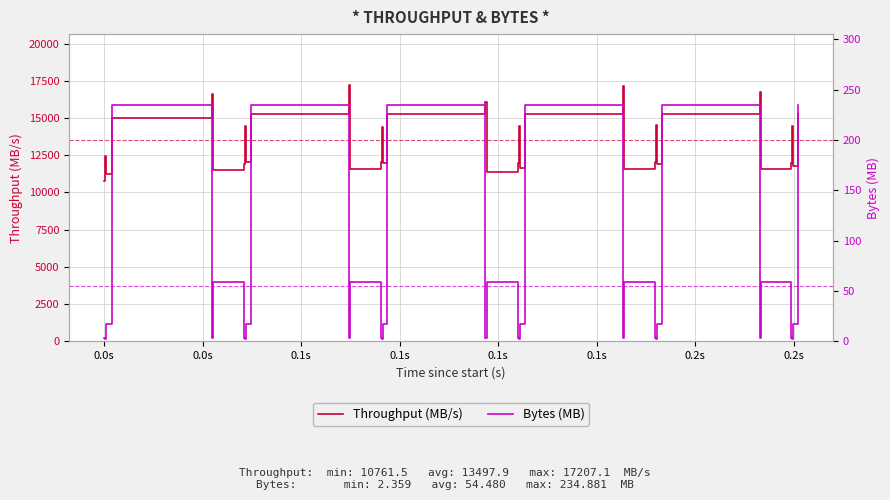

Is the value of Throughput (MB/s) at 0.1s greater than the value of Bytes (MB) at 16?

Yes